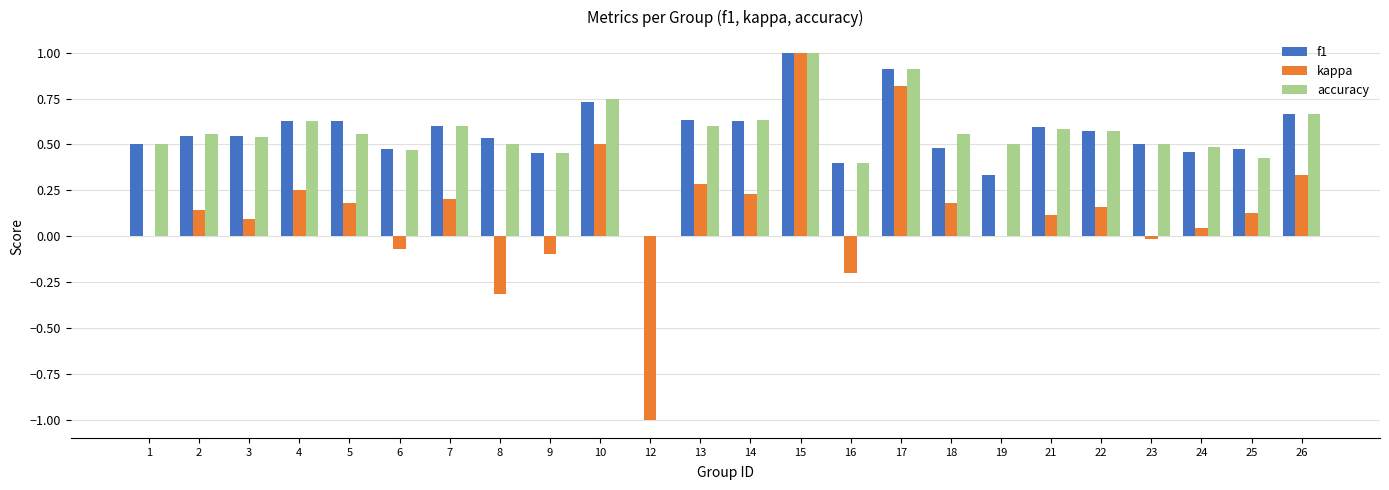

Between 10 and 17, which series saw the biggest shift?

kappa